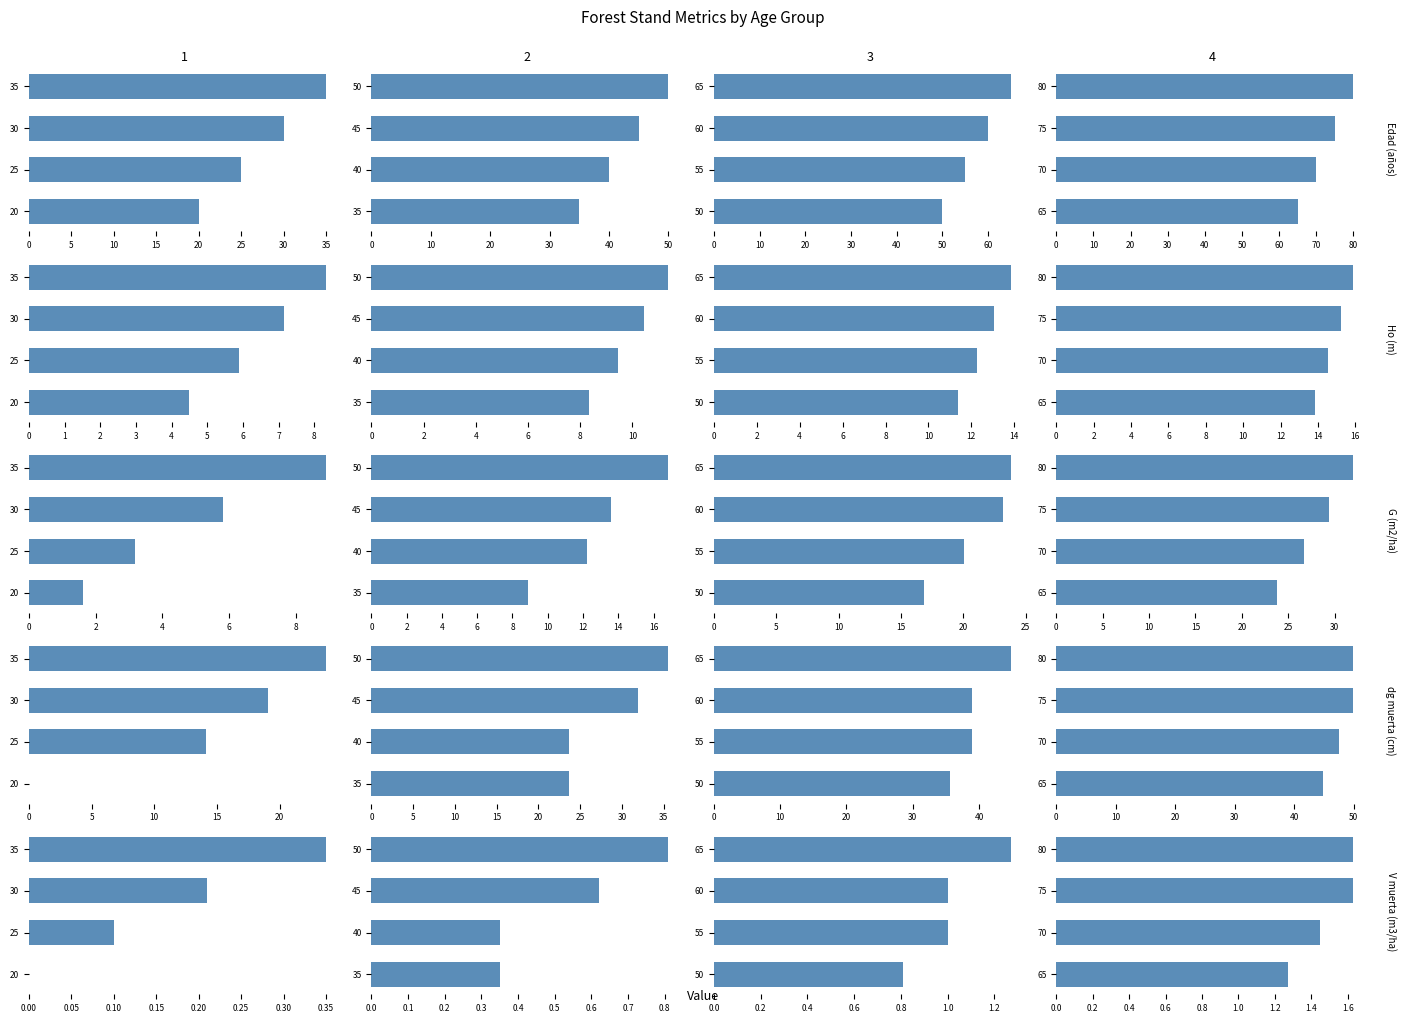

At how many categories does at least one series exceed 7?

4